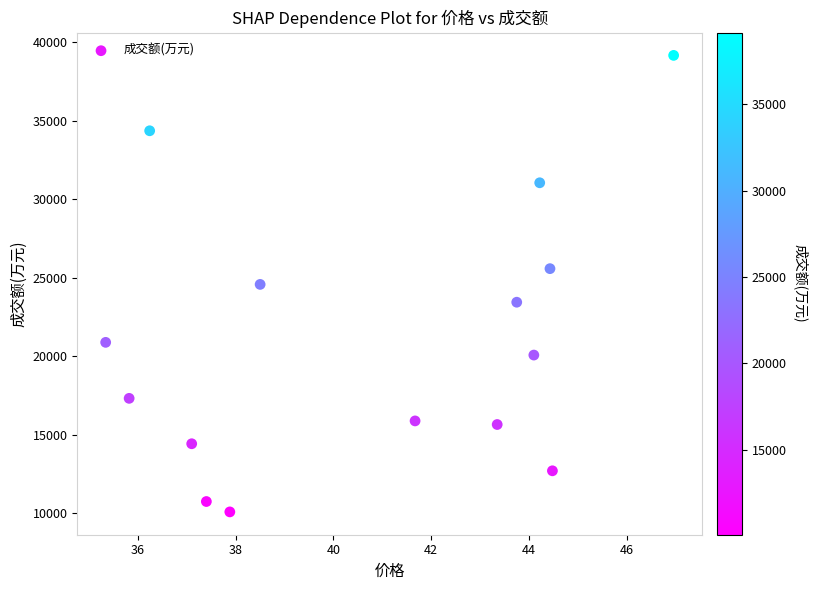

What is the range of Y values (max minus min)?

29083